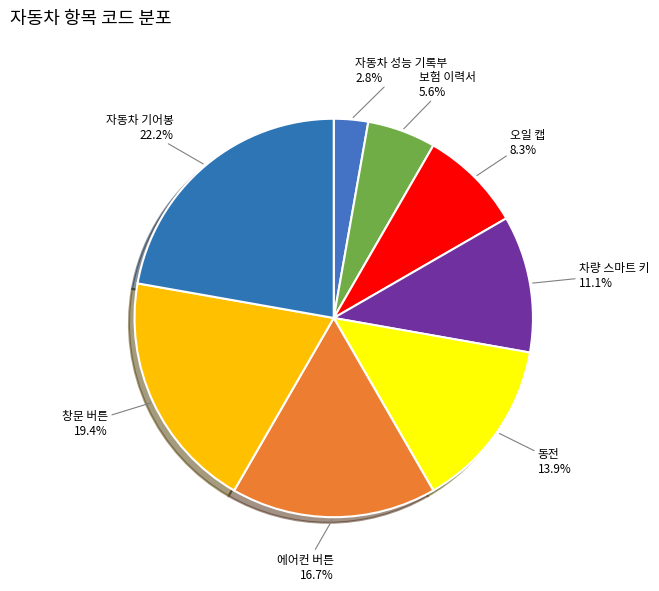

To the nearest percent, what portion does 동전 represent?

14%